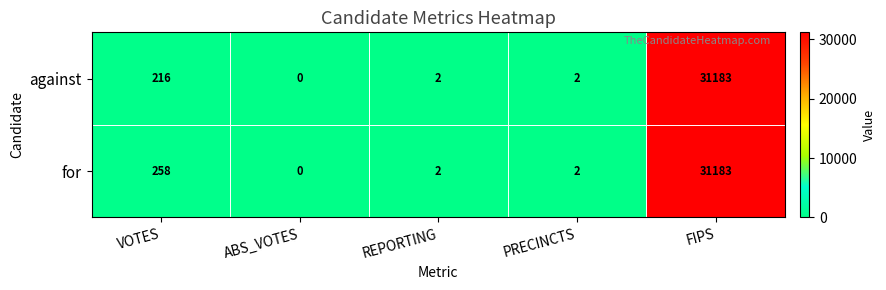

What is the sum of all against values?

31403